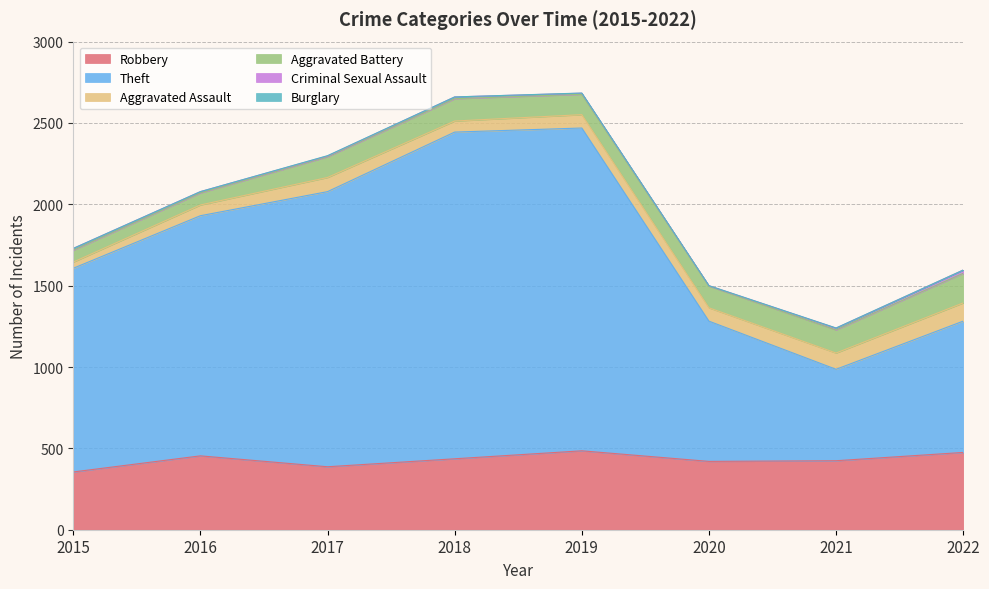

Reading right to left, list all the values displayed in this chart.

Robbery: 2022=475	2021=424	2020=420	2019=485	2018=436	2017=387	2016=454	2015=355
Theft: 2022=807	2021=562	2020=862	2019=1984	2018=2008	2017=1691	2016=1476	2015=1252
Aggravated Assault: 2022=112	2021=100	2020=82	2019=82	2018=68	2017=87	2016=66	2015=38
Aggravated Battery: 2022=182	2021=142	2020=133	2019=125	2018=137	2017=127	2016=74	2015=73
Criminal Sexual Assault: 2022=20	2021=11	2020=3	2019=7	2018=11	2017=5	2016=8	2015=11
Burglary: 2022=0	2021=1	2020=0	2019=1	2018=0	2017=2	2016=0	2015=0